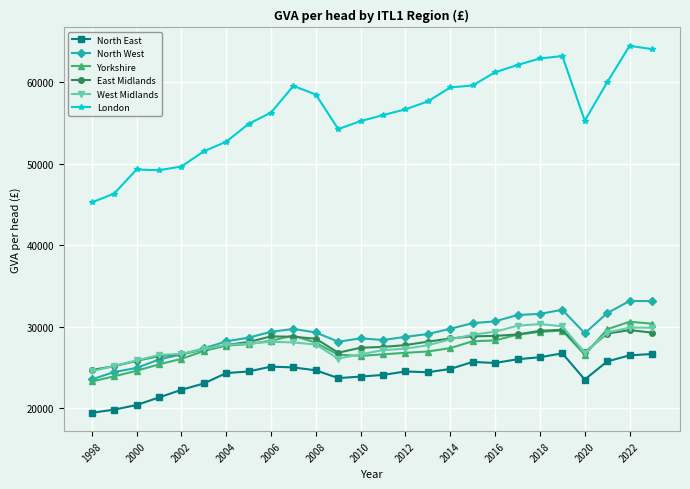

What is the greatest value displayed?

64495